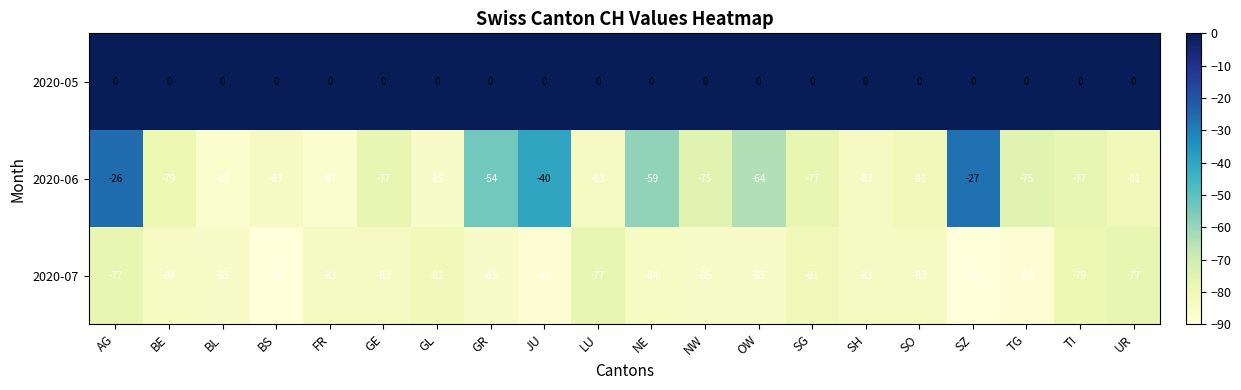

At which category is the sum across all series the highest?

AG